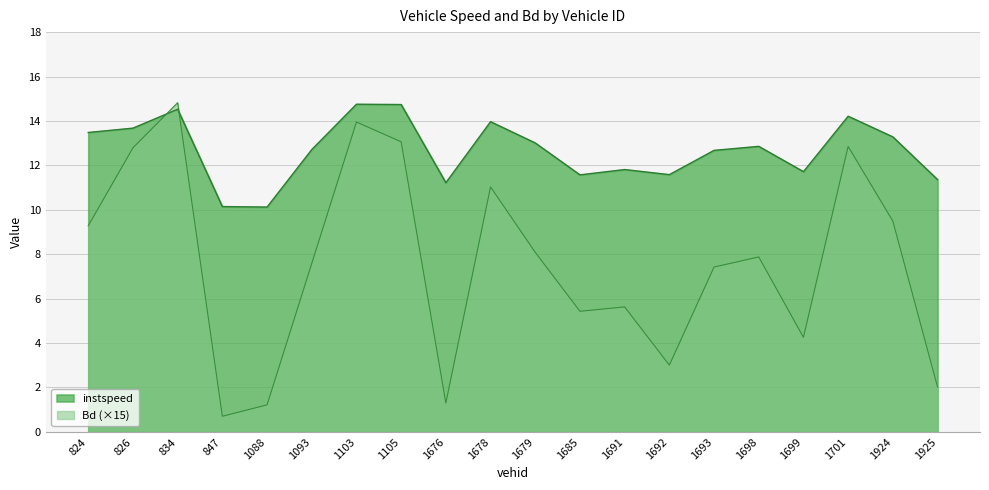

Where do instspeed and Bd first cross each other?

826 and 834